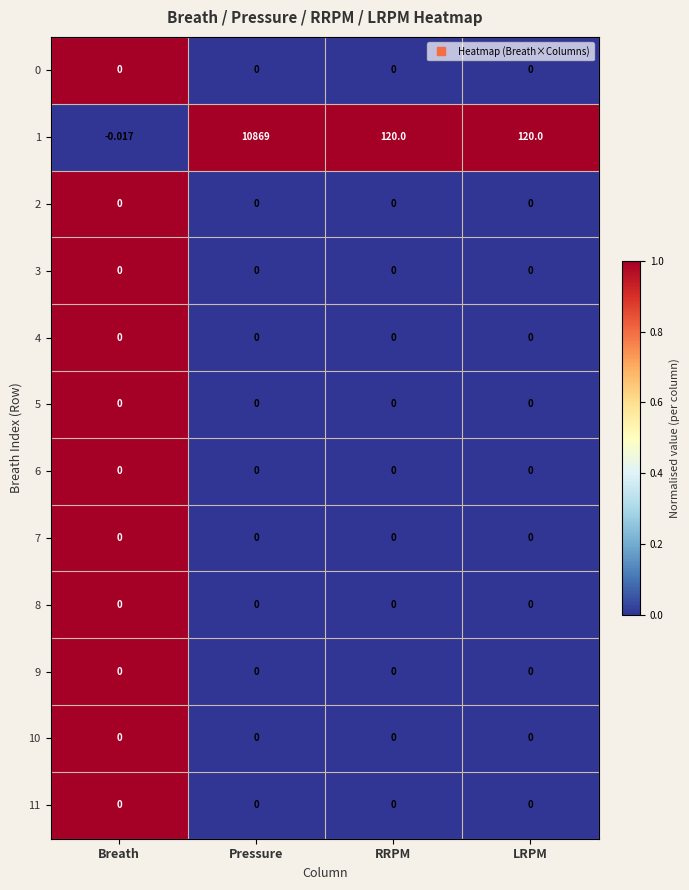

Which category has the lowest value across all series?

Breath